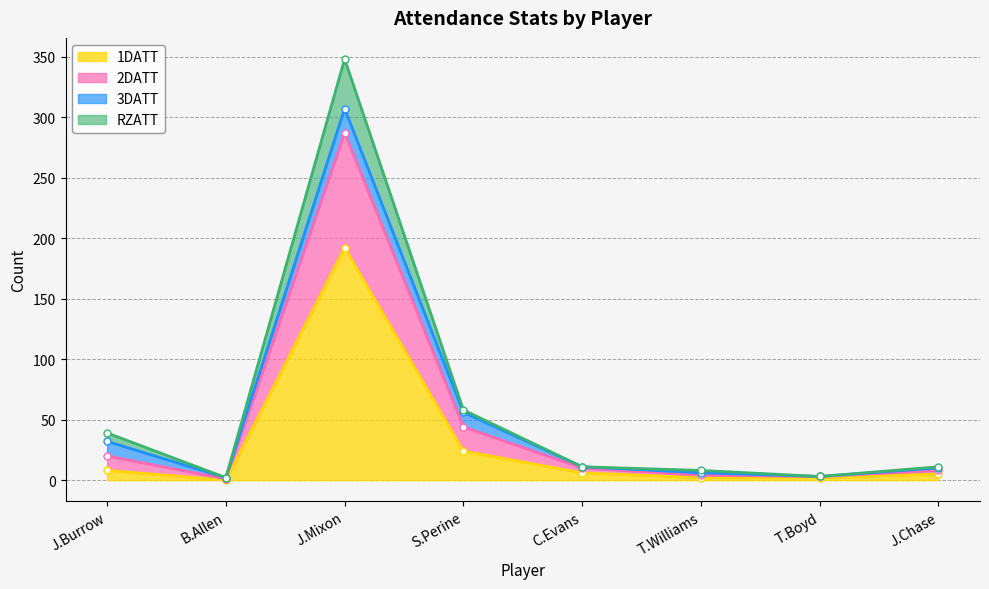

What is the difference between the 1DATT values at J.Chase and B.Allen?

5